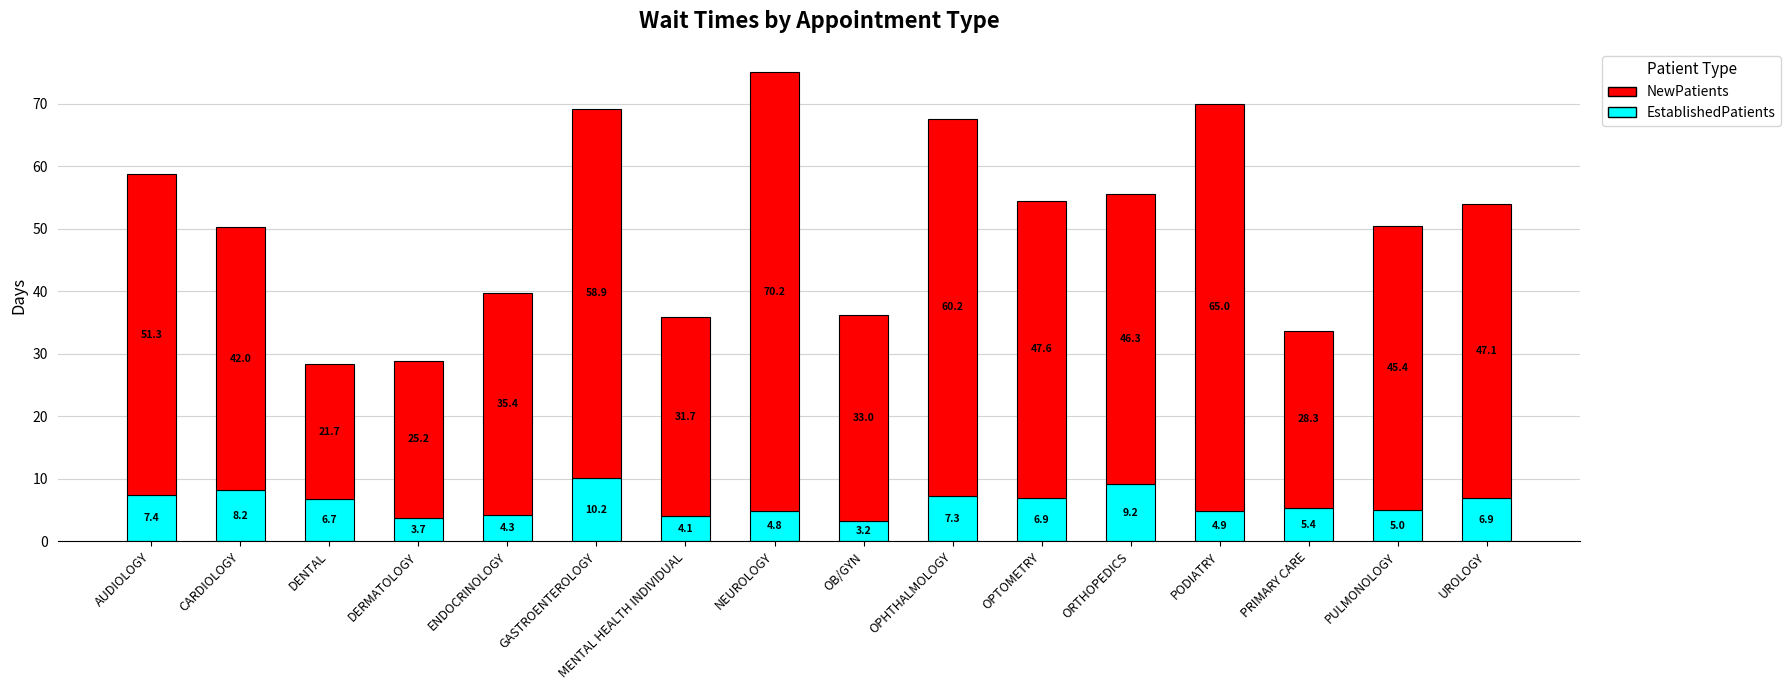

What is the total value across all series at UROLOGY?

54.0